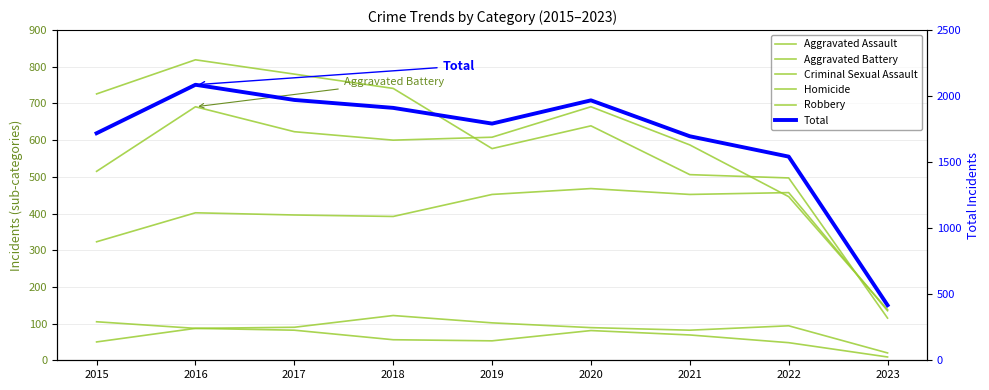

Rank the series by their maximum value, from lowest to highest.

Homicide, Criminal Sexual Assault, Aggravated Assault, Aggravated Battery, Robbery, Total